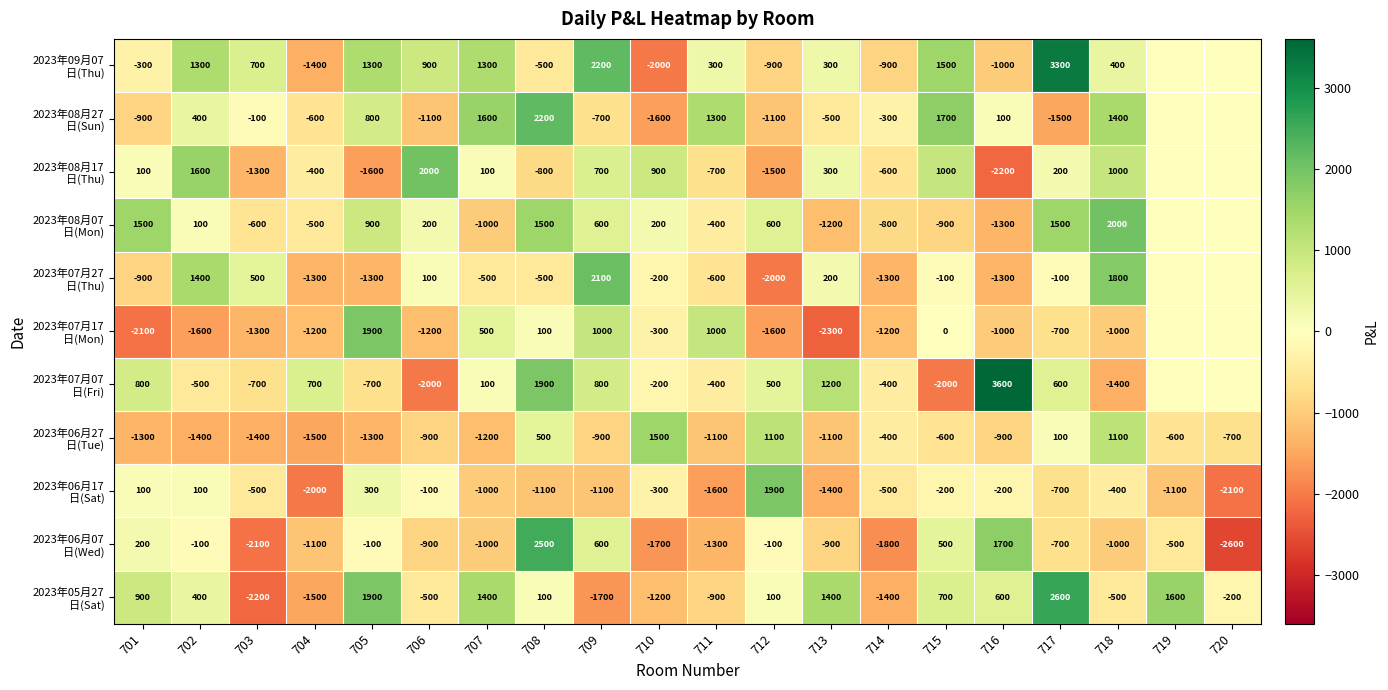

Count the number of categories in the chart.

20